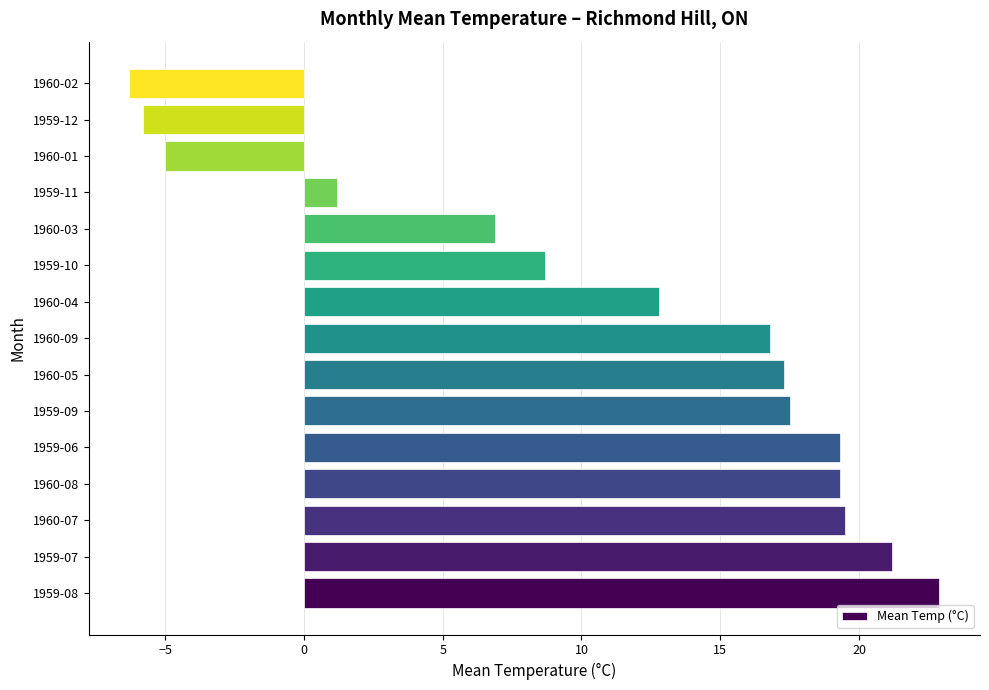

Between 1960-08 and 1960-05, which is larger?

1960-08